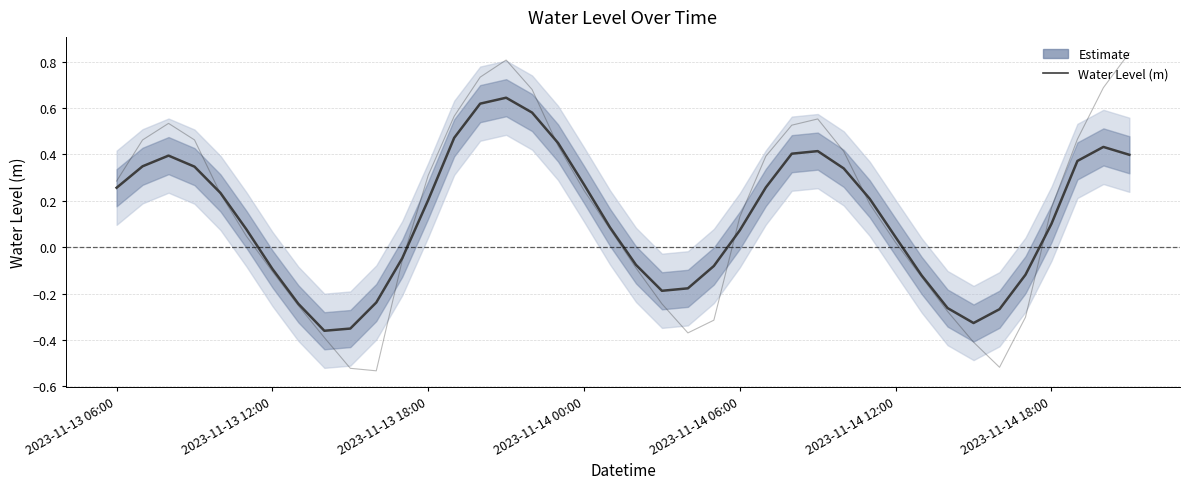

How many lines are shown in the chart?

2